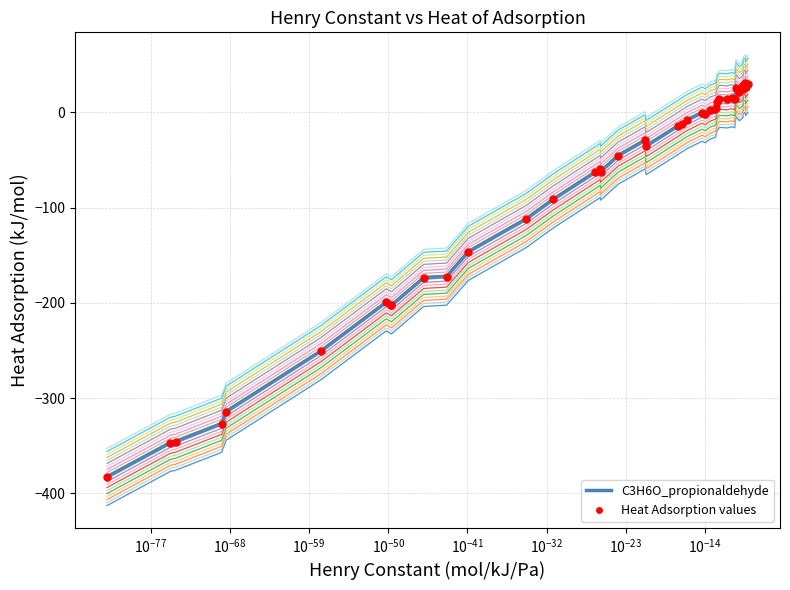

Which series contains the lowest Y value?

series_0